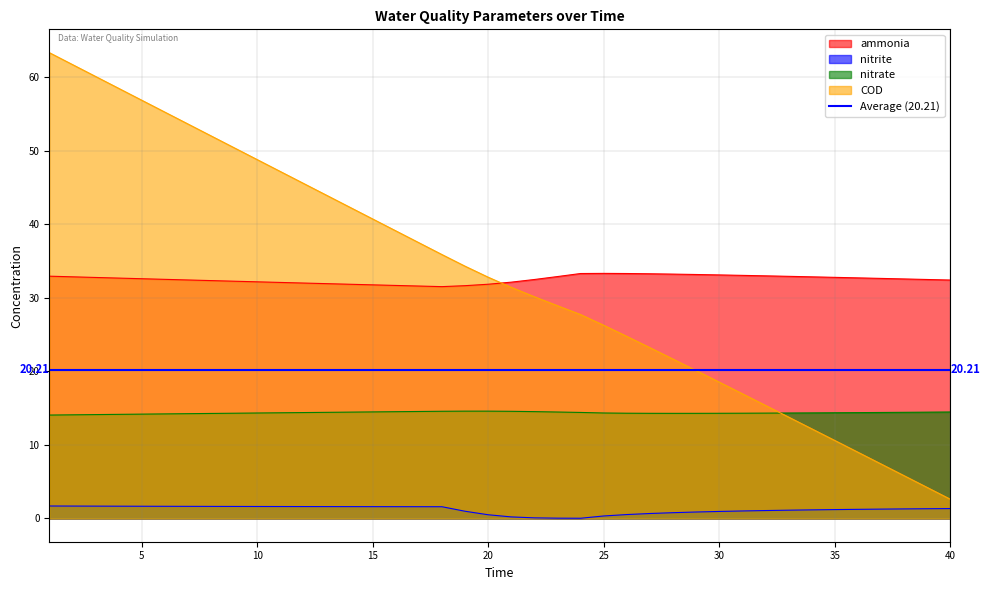

Which category has the highest value across all series?

1